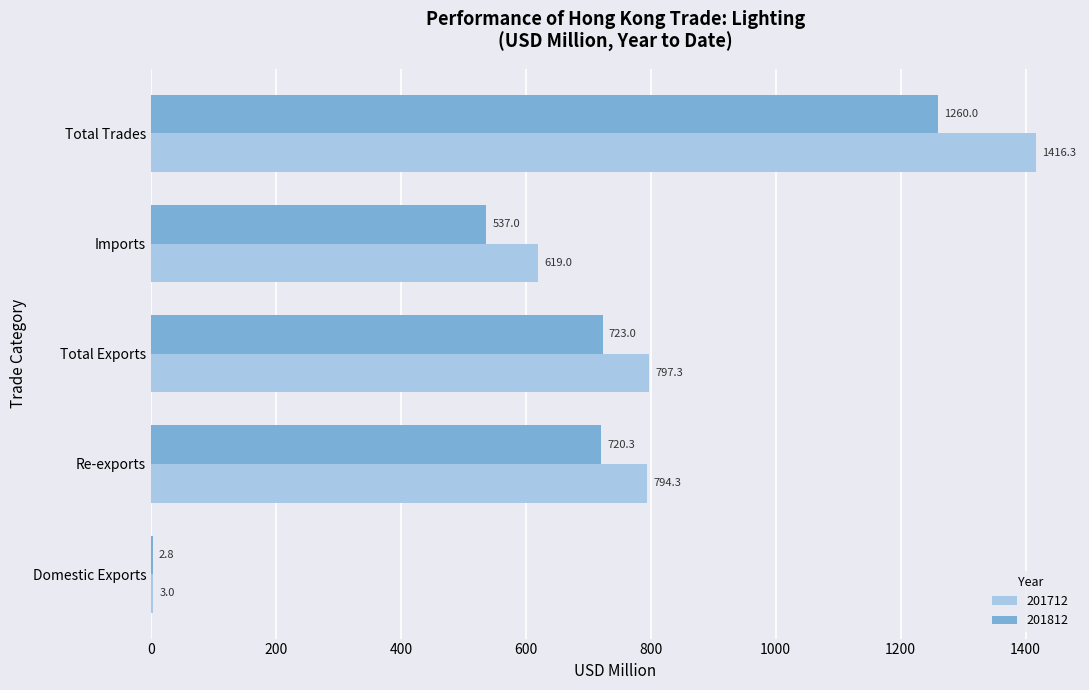

At which label does 201812 reach its peak?

Total Trades